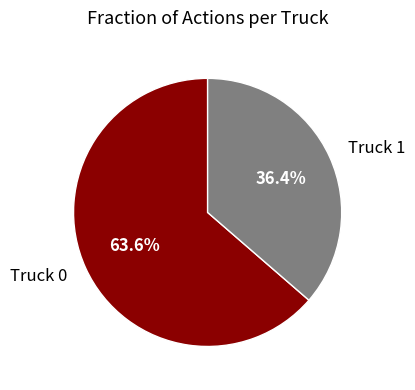

Which has a higher value, Truck 0 or Truck 1?

Truck 0